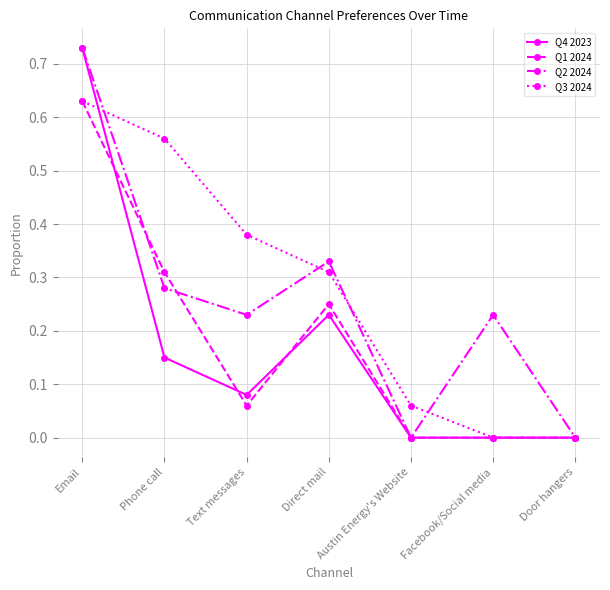

At which category is the sum across all series the highest?

Email